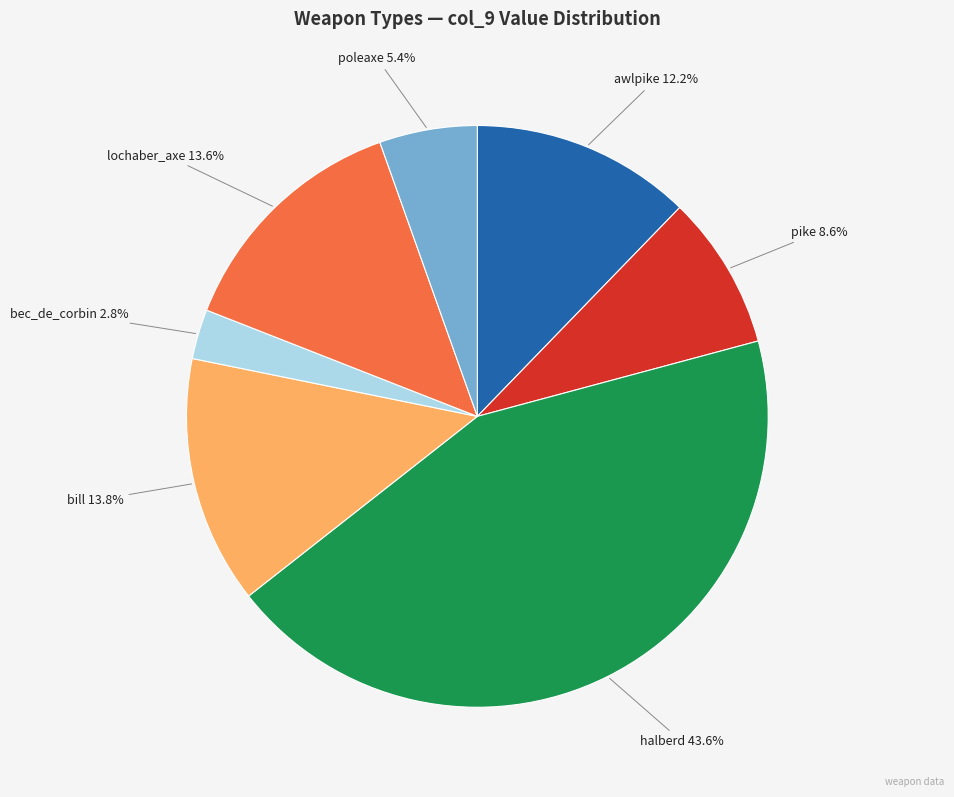

Does any single category account for the majority?

No